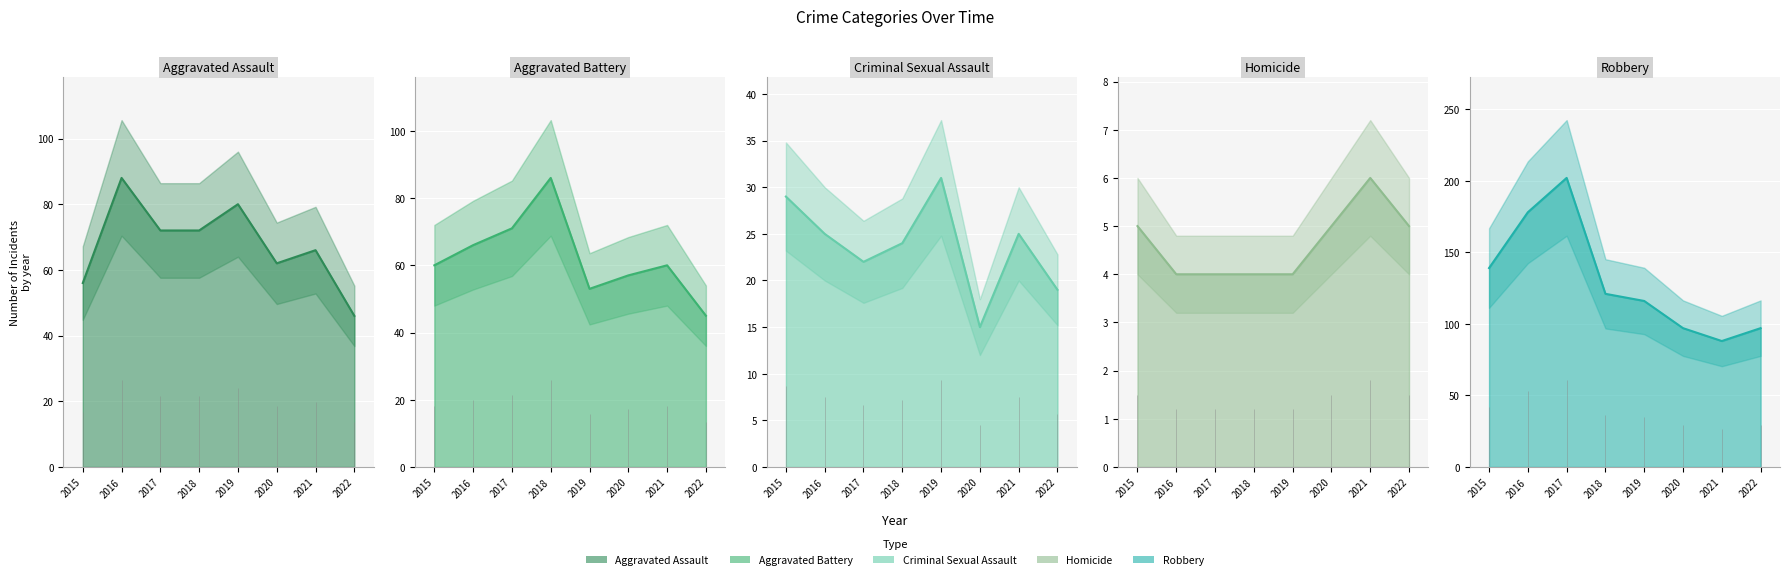

True or false: Criminal Sexual Assault and Aggravated Assault intersect in this chart.

False